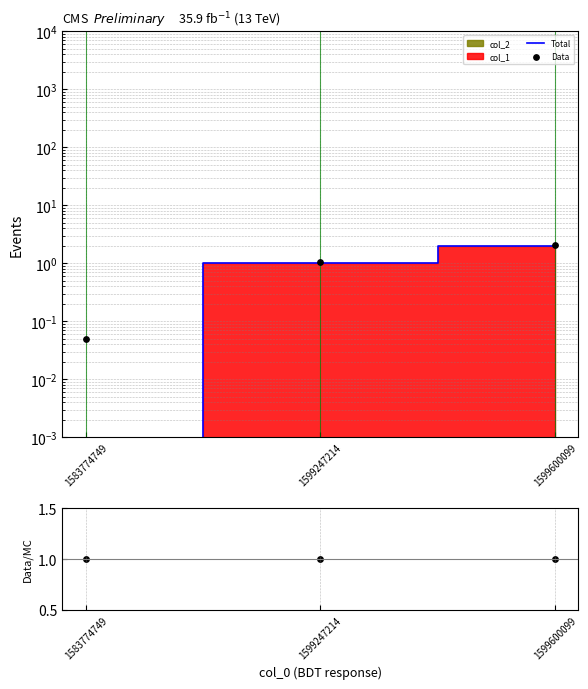

Which series has the largest total across all categories?

Data